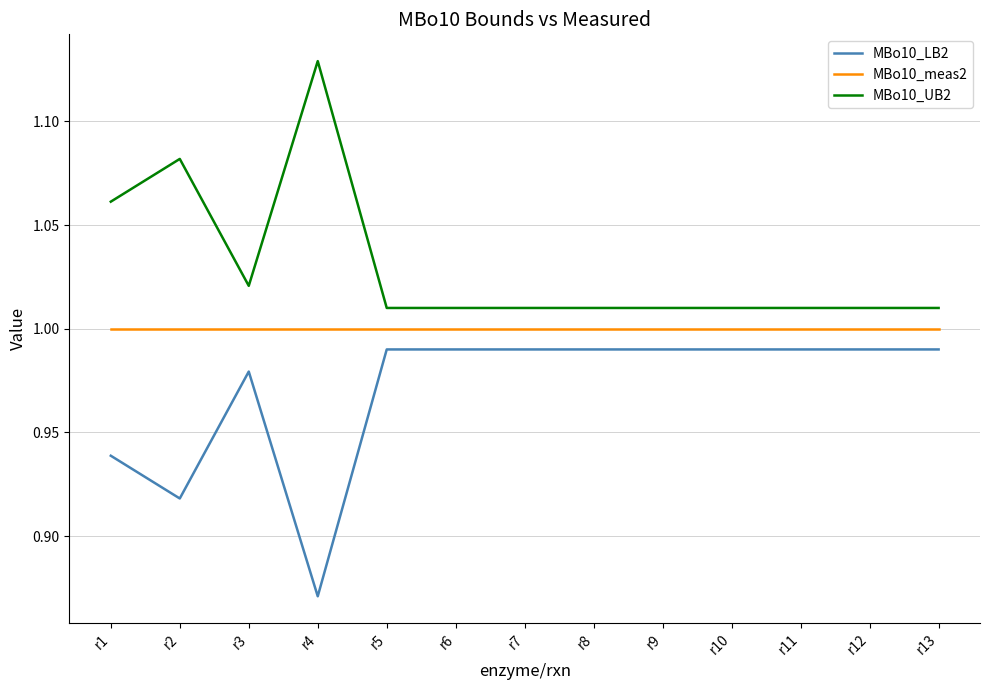

The value of MBo10_meas2 at r9 is 1.0. True or false?

True